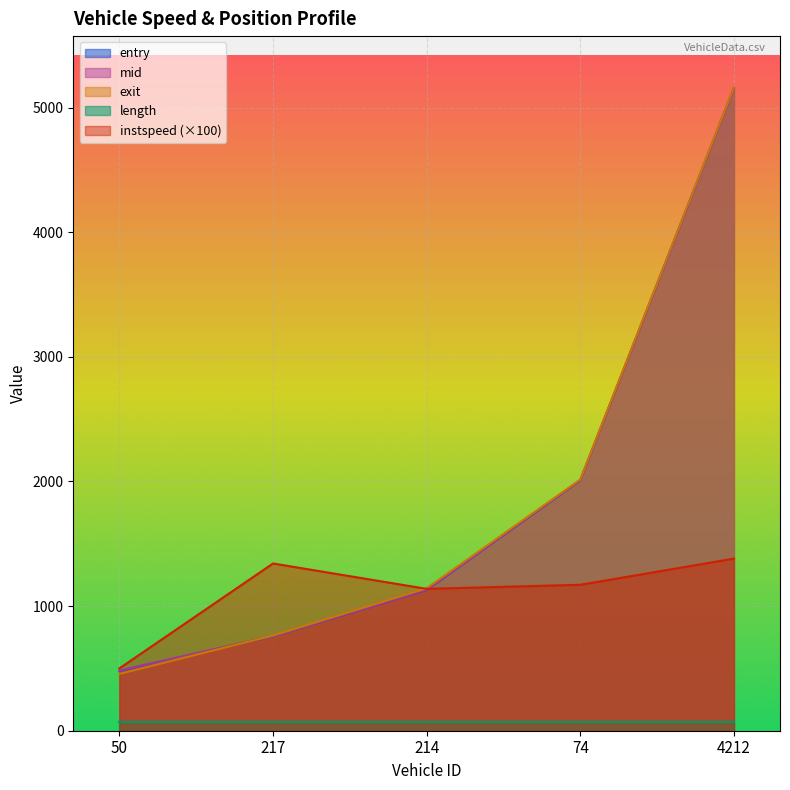

What is the maximum value shown in the chart?

5160.7